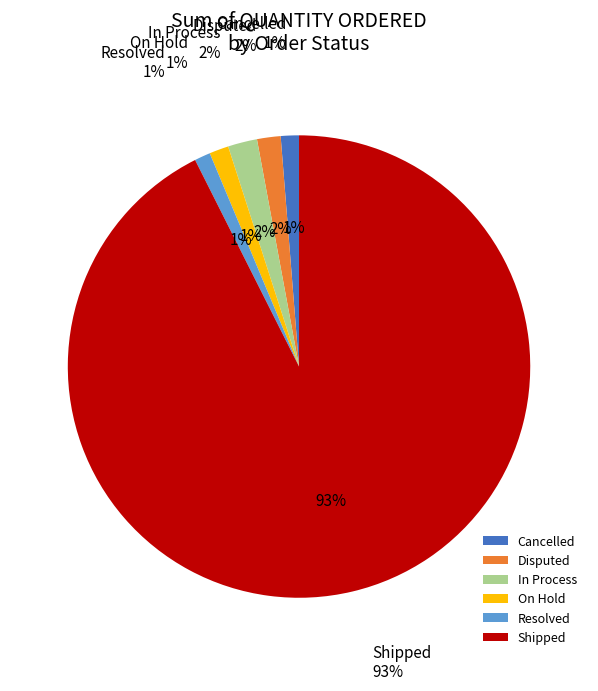

Approximately how many times larger is the value at Shipped compared to Resolved?

83.4